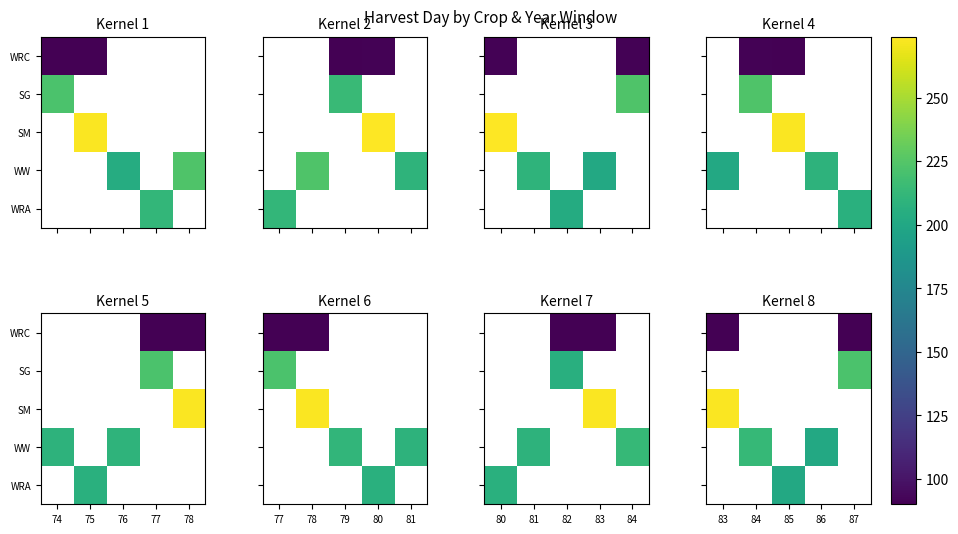

Which series has the widest spread of values?

WRC